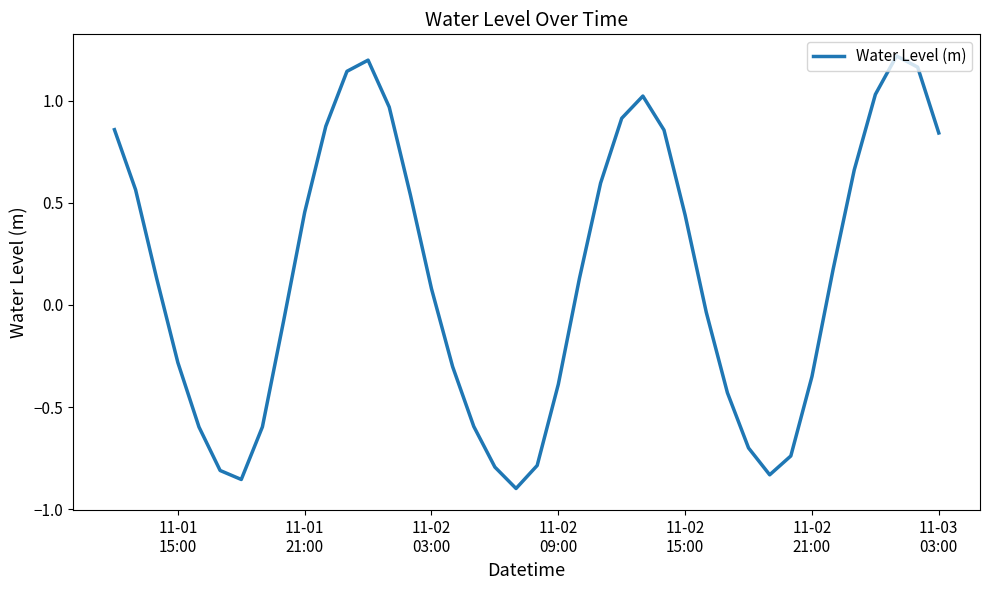

How many lines are shown in the chart?

1